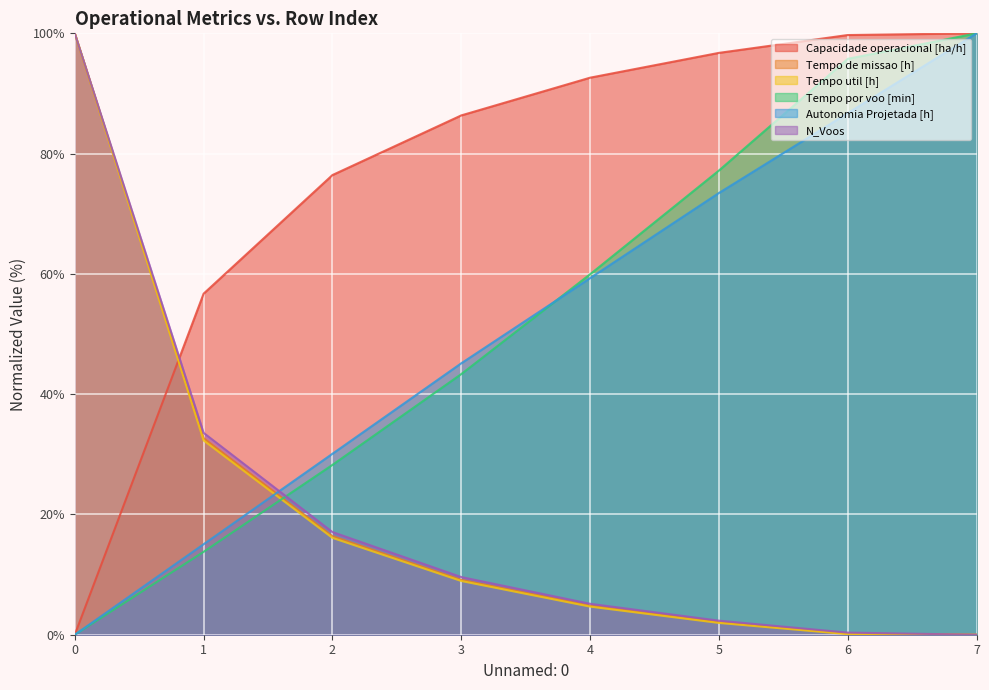

How many categories are shown in the chart?

8